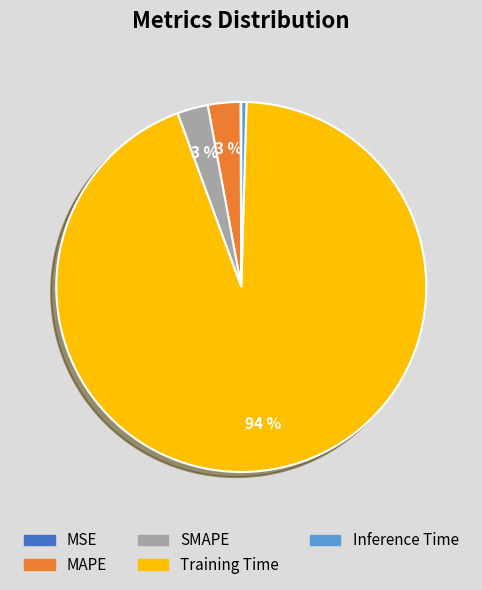

Which category accounts for the majority?

Training Time